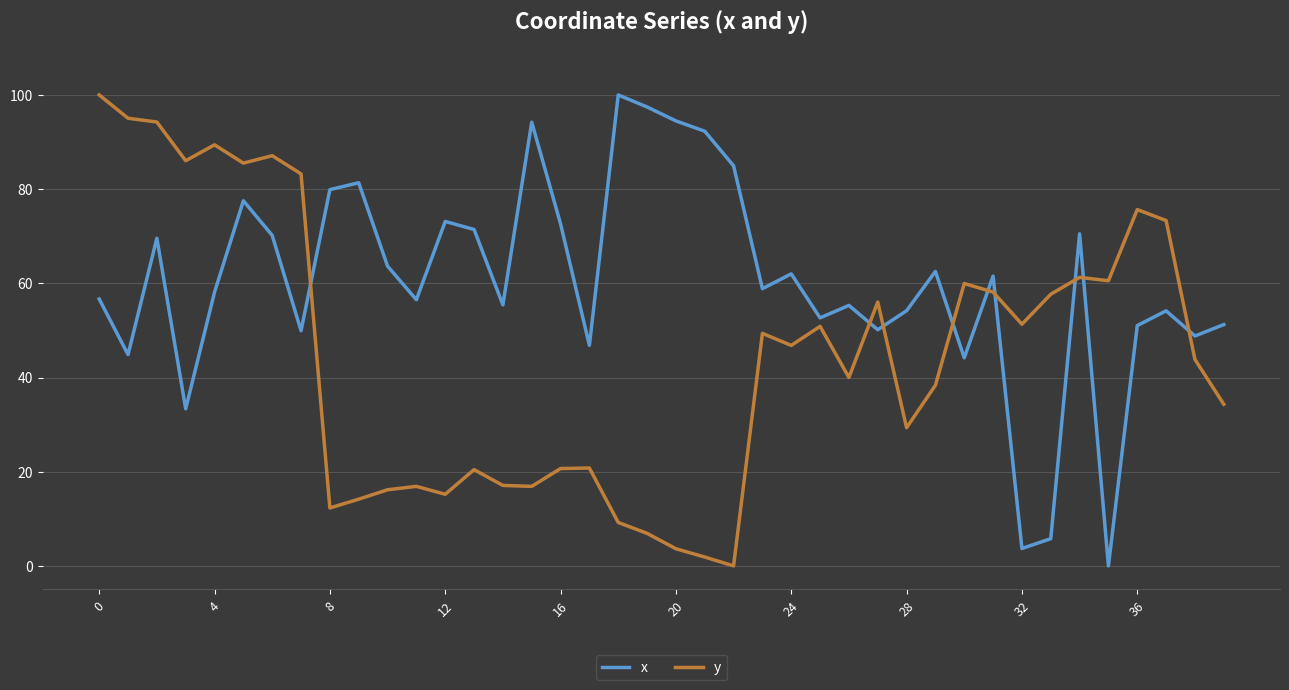

True or false: x and y intersect in this chart.

True